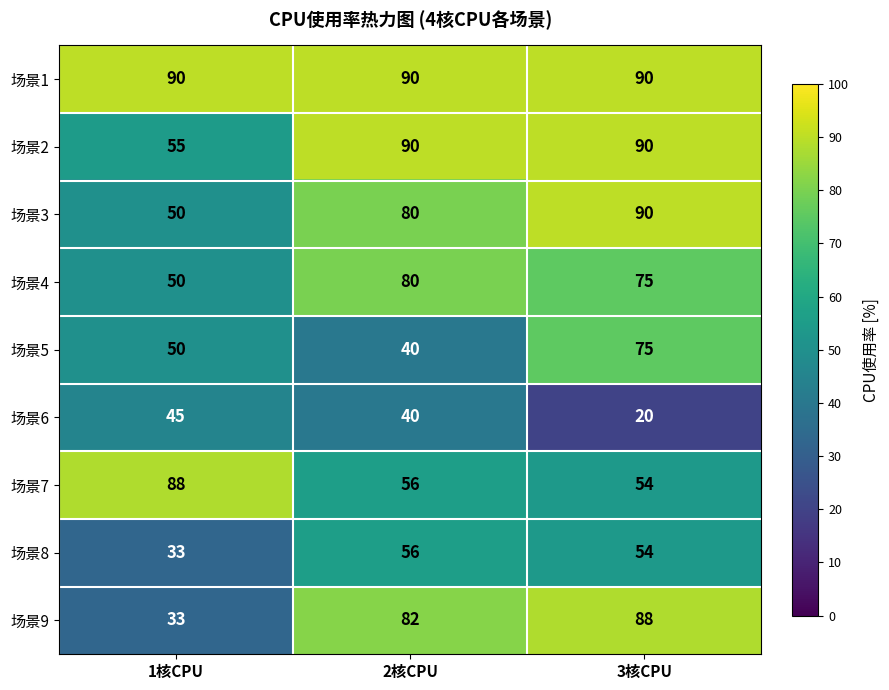

What is the difference between the maximum and minimum values in the 场景8 series?

23